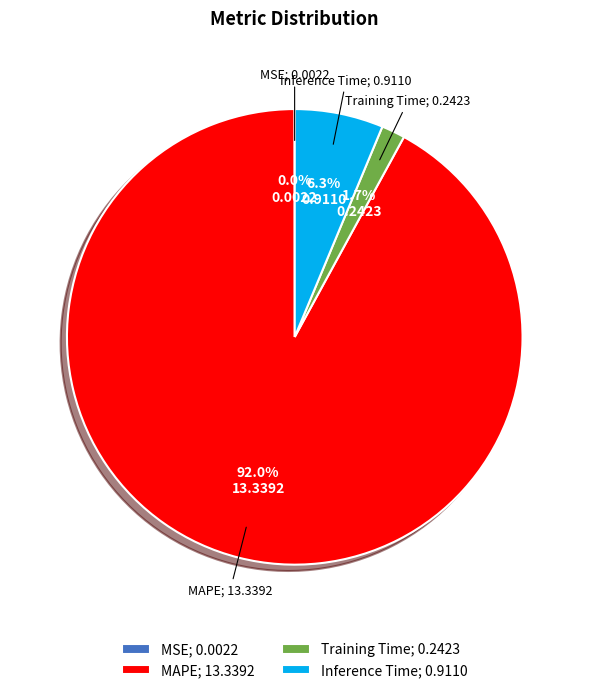

How much of the chart is everything except MAPE?

8.0%